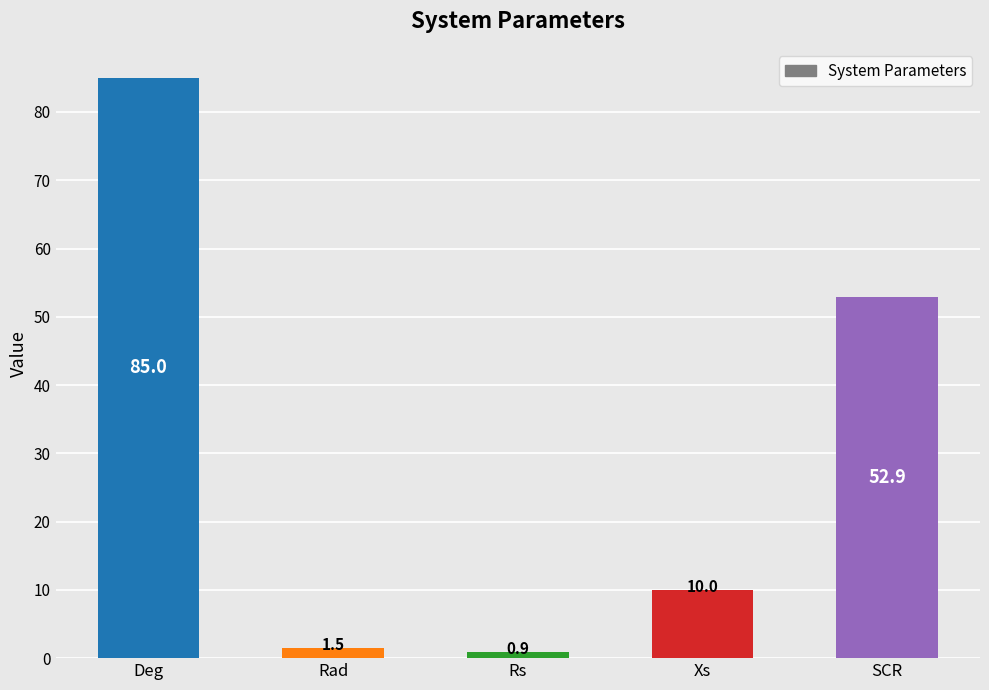

What is the sum of the values at SCR and Xs?

62.9